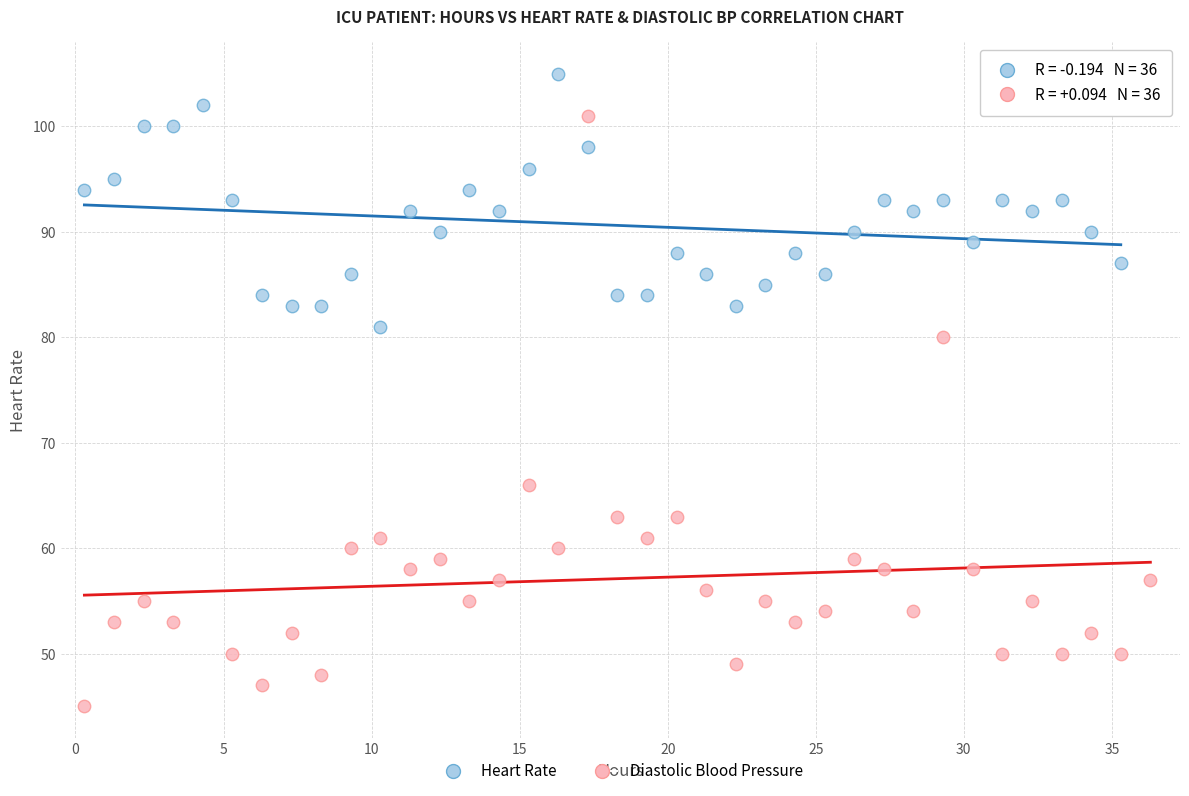

Which series reaches the minimum Y coordinate?

Diastolic Blood Pressure